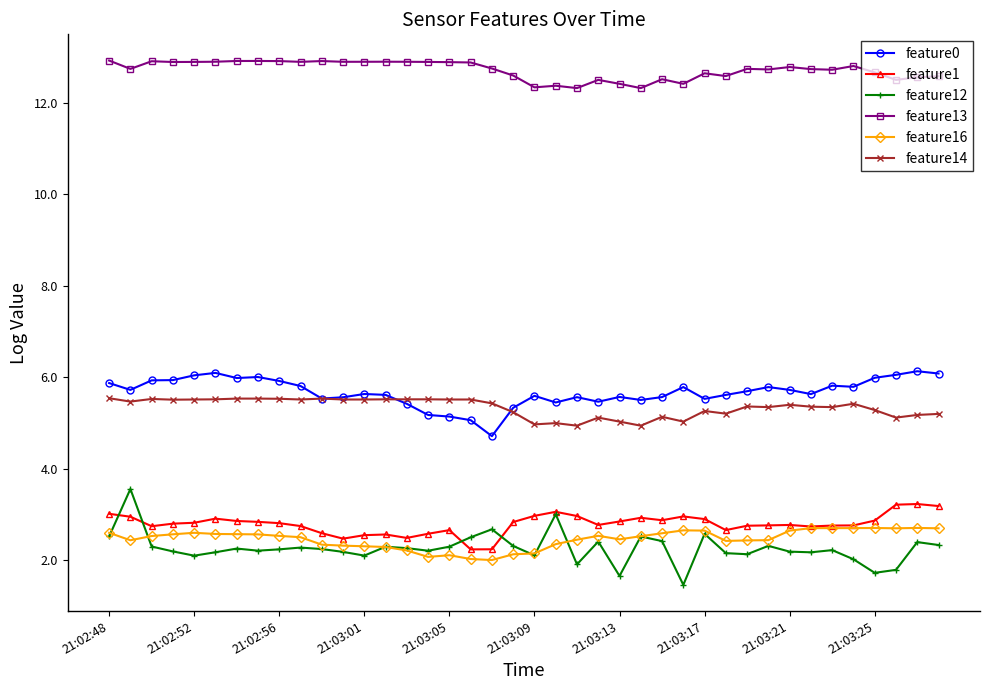

Is this an area chart (filled region under the line)?

No